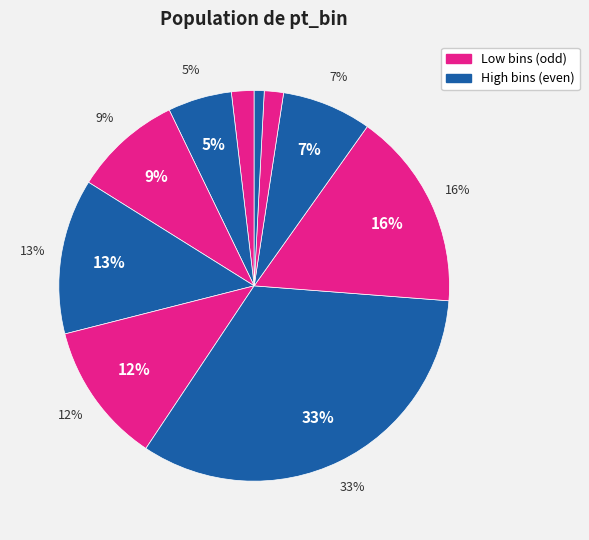

To the nearest percent, what percentage of the pie is 450–650?

16%